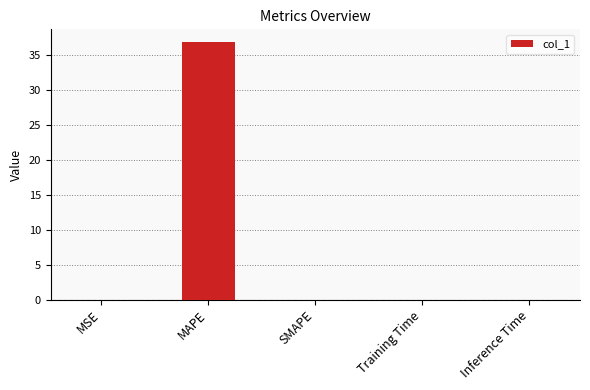

What is the sum of all values?

36.8